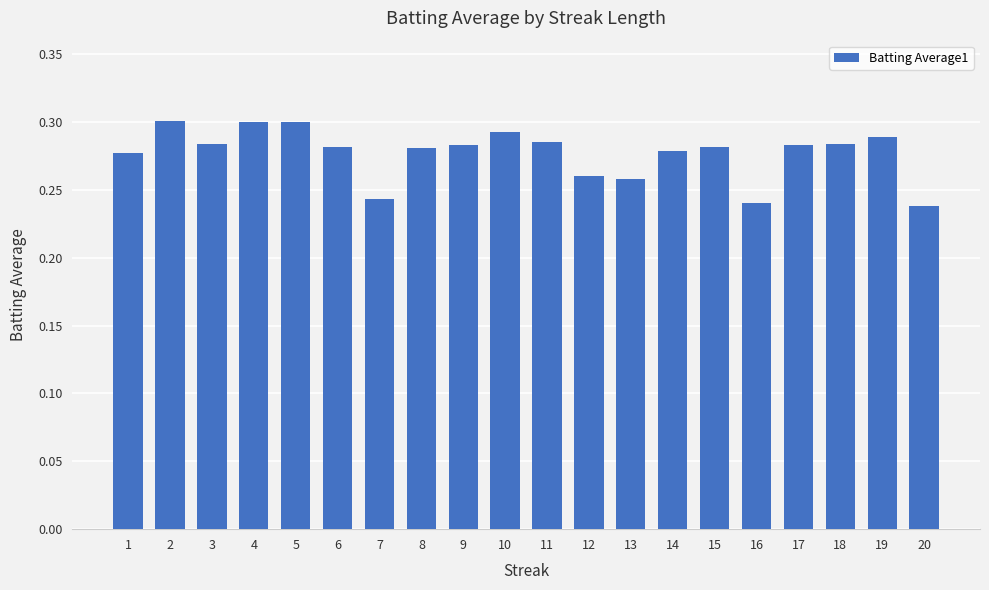

How many distinct data groups are displayed?

1